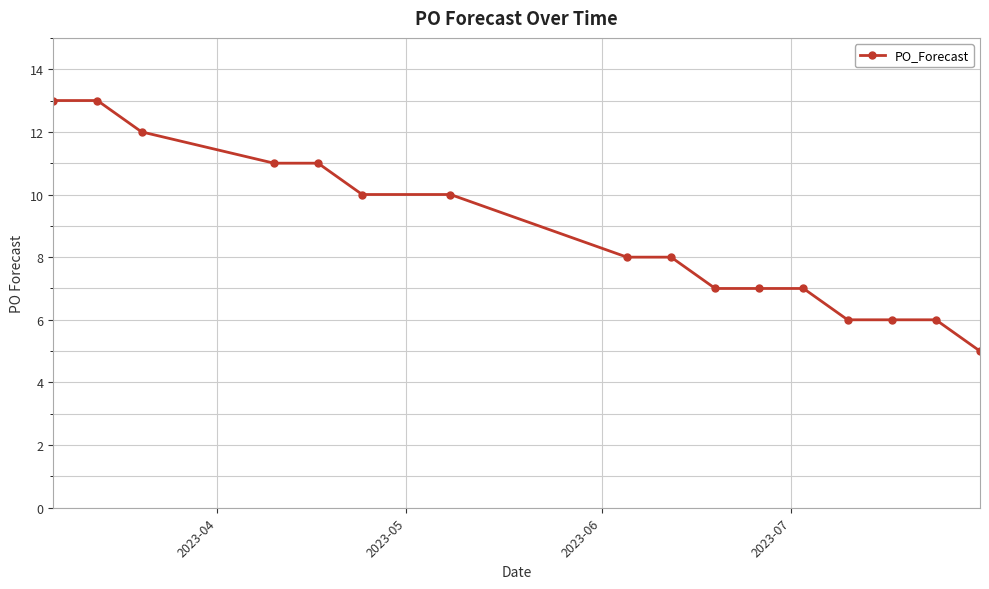

How many lines are shown in the chart?

1